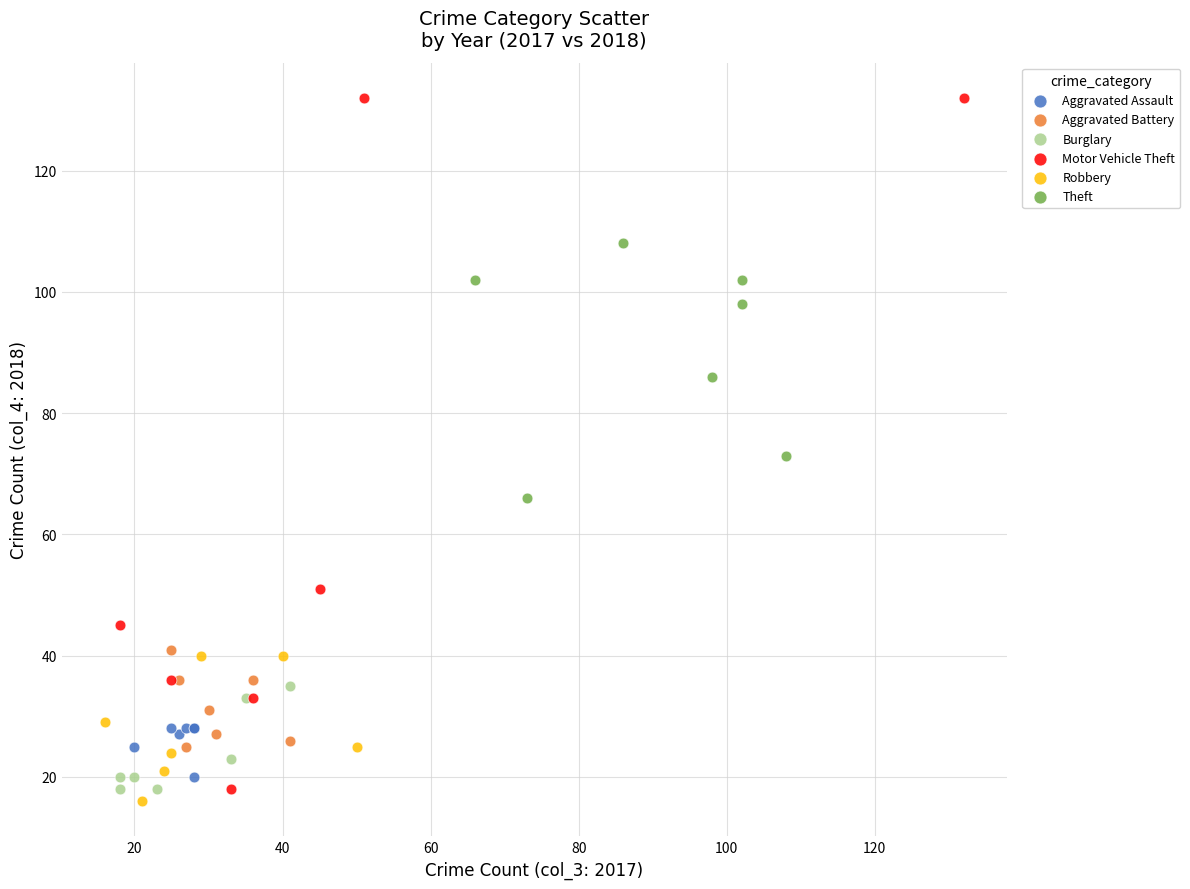

Which series contains the highest Y value?

Motor Vehicle Theft